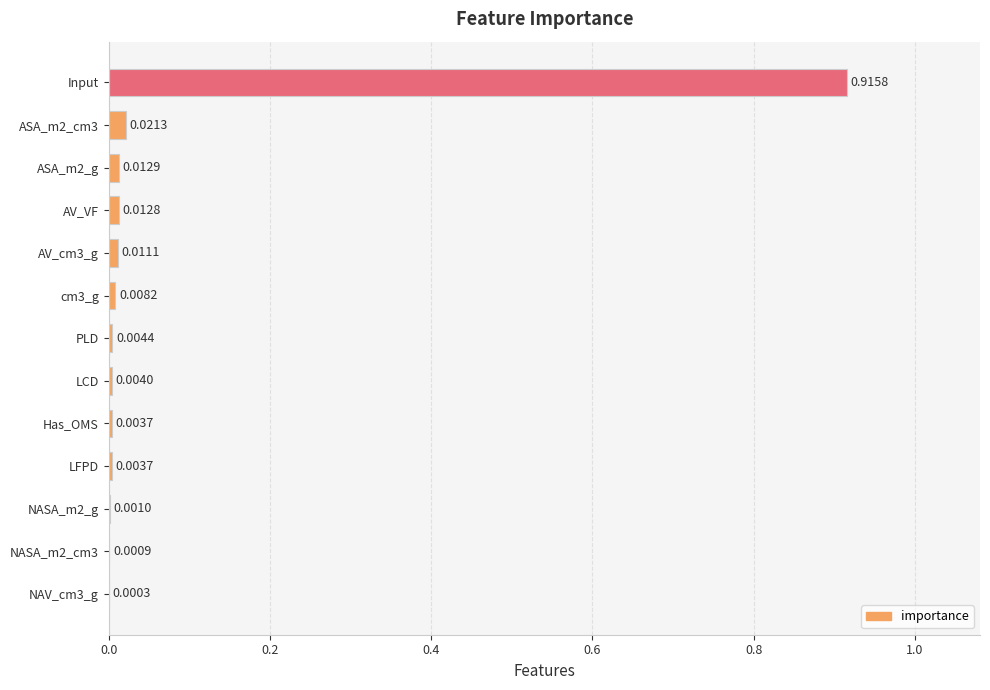

Which category has the highest value across all series?

Input